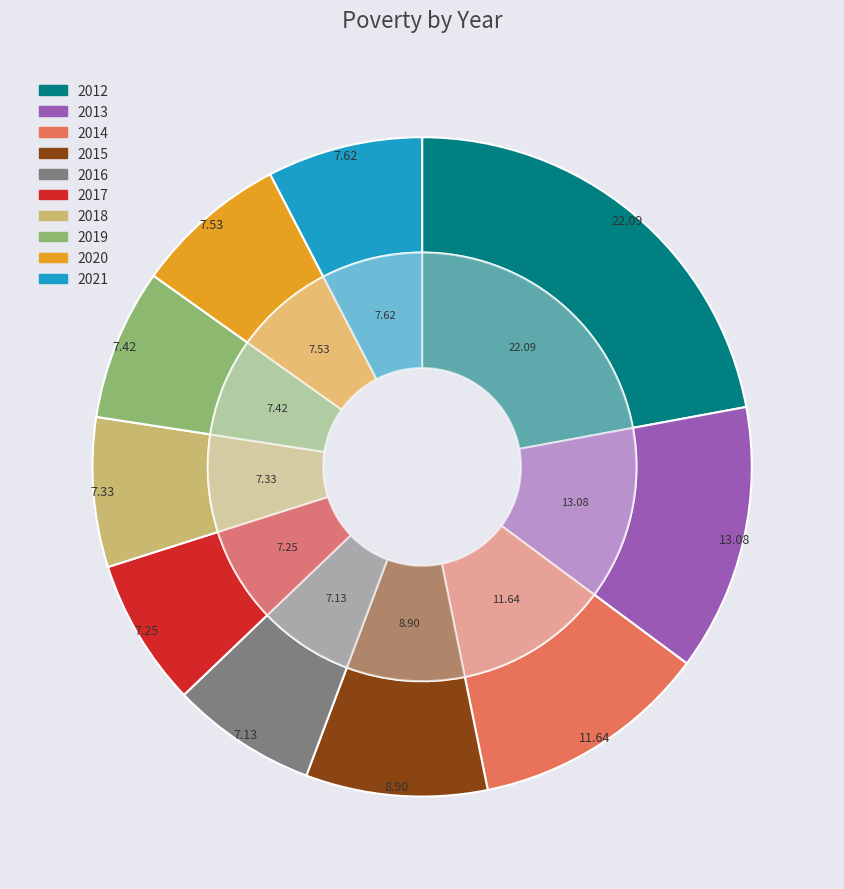

True or false: 2013 accounts for 26% of the total.

False